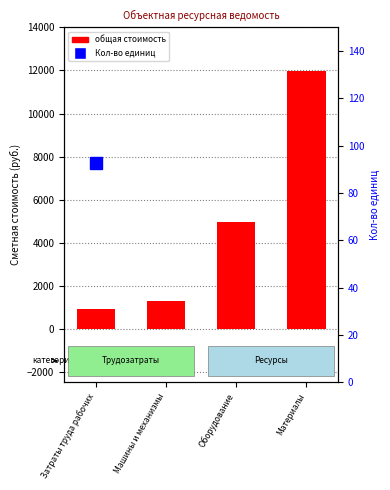

Rank the categories by value from highest to lowest.

Материалы, Оборудование, Машины и механизмы, Затраты труда рабочих